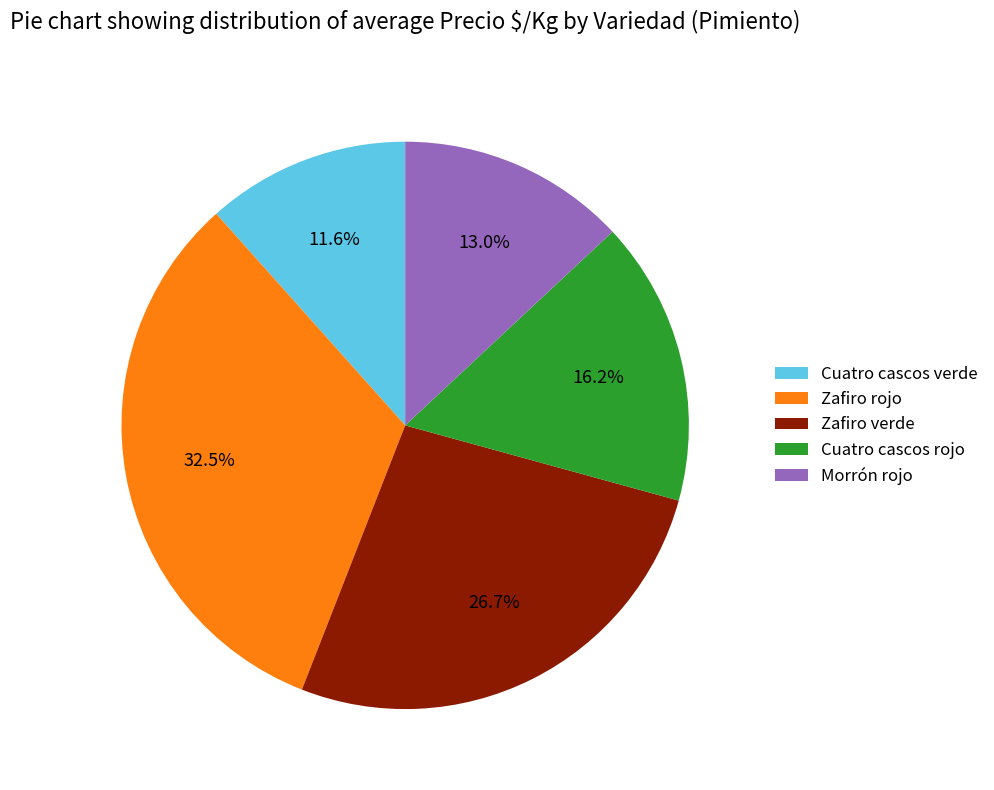

Between Cuatro cascos verde and Zafiro rojo, which is larger?

Zafiro rojo